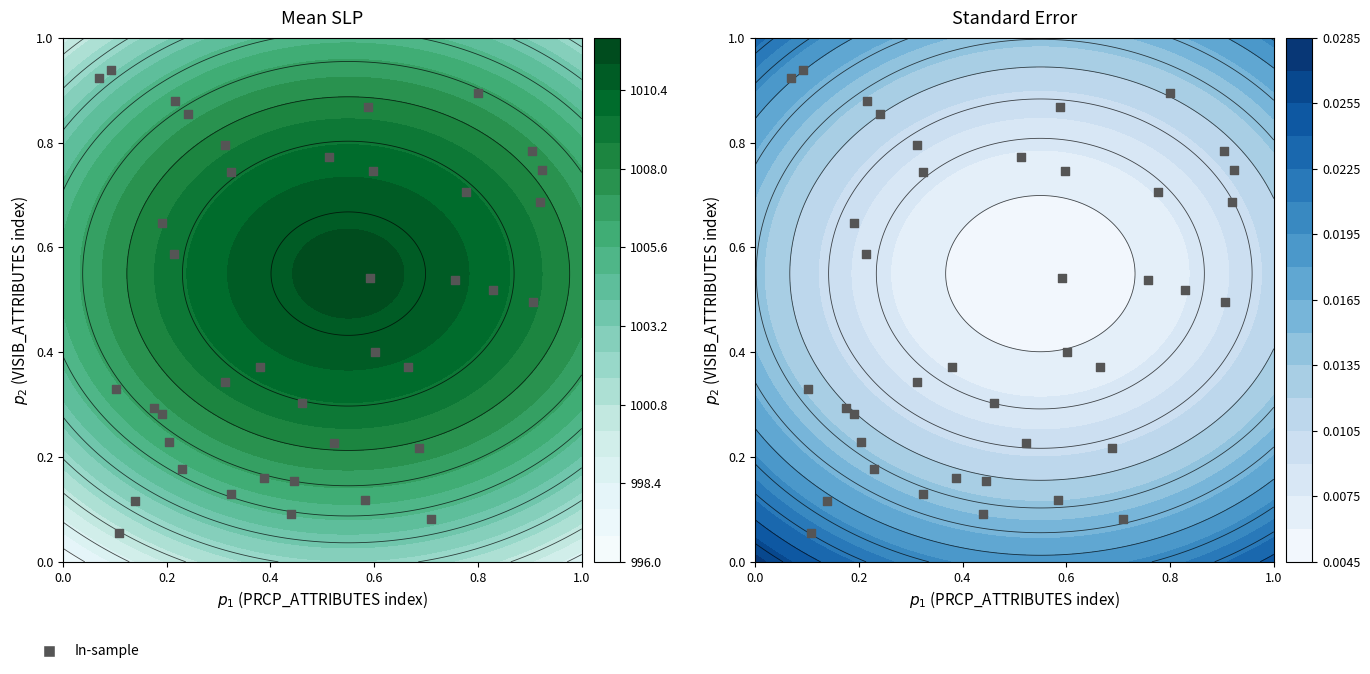

How many series are shown in this chart?

1